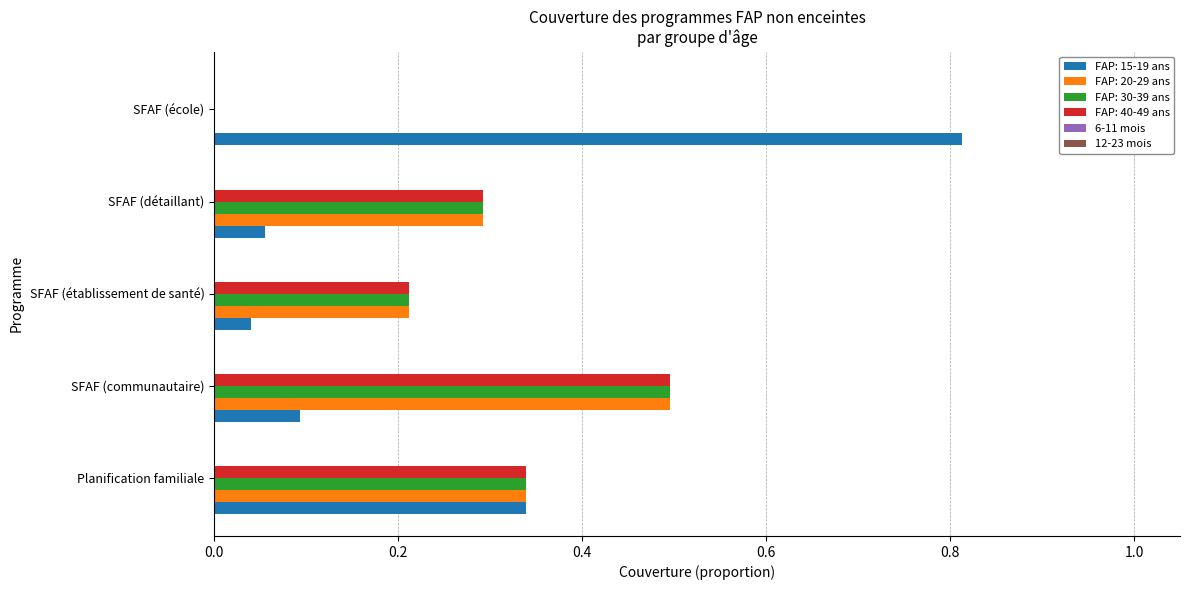

How many positive values does the FAP: 20-29 ans series have?

4